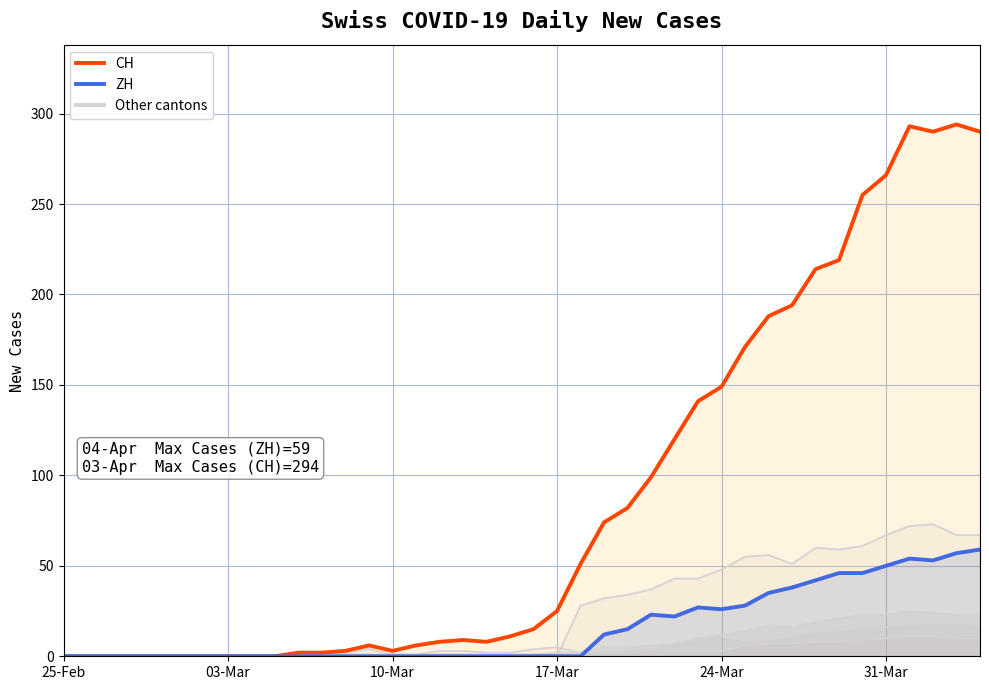

True or false: ZH and CH intersect in this chart.

False